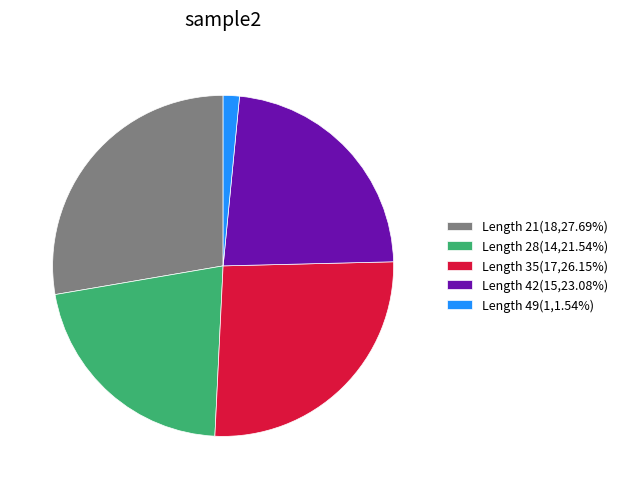

Do Length 28(14,21.54%) and Length 49(1,1.54%) together represent more than half of the pie?

No